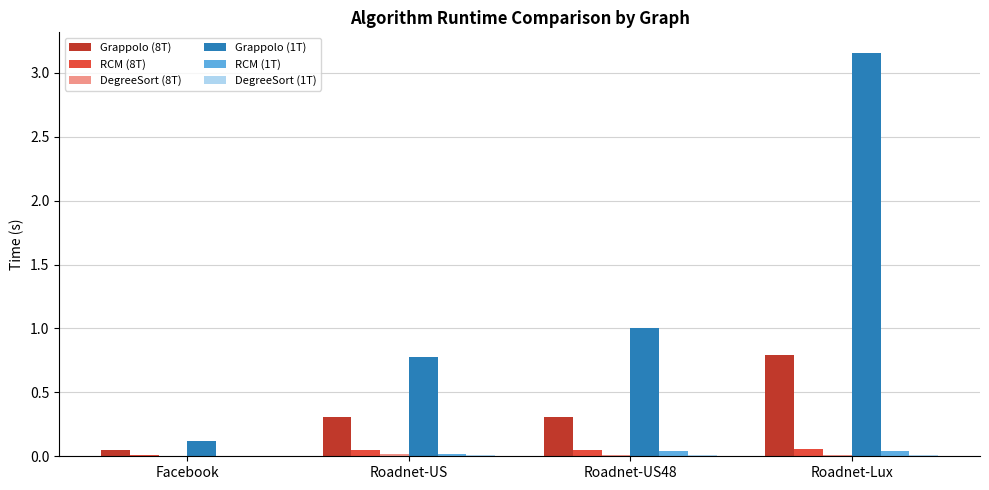

The Grappolo (8T) series shows 0.2 at Roadnet-US. True or false?

False